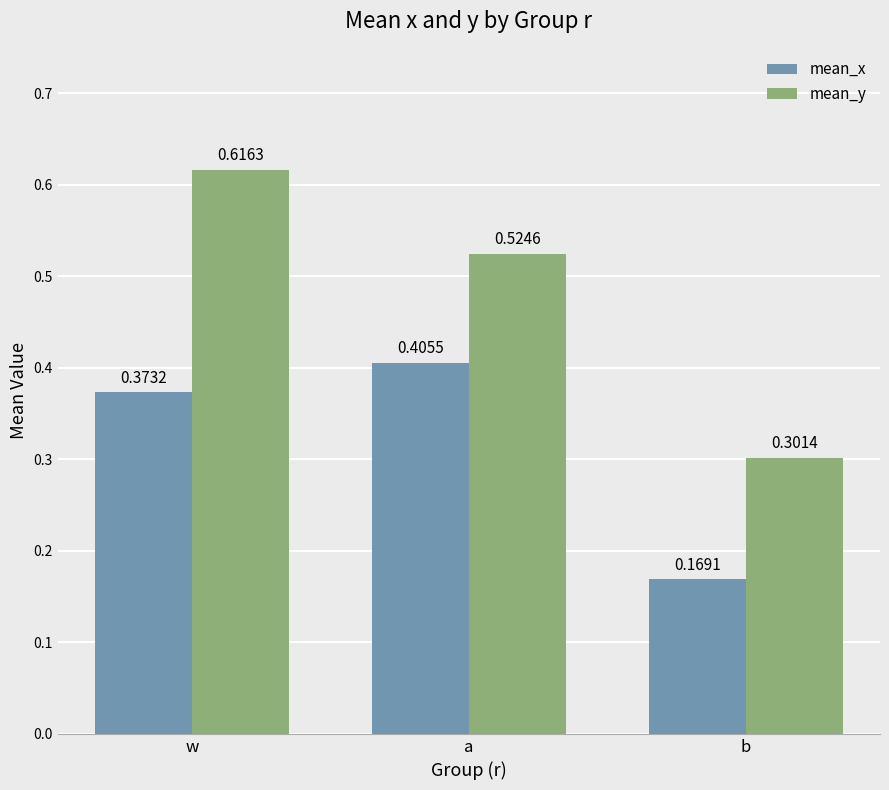

At which category is the sum across all series the highest?

w